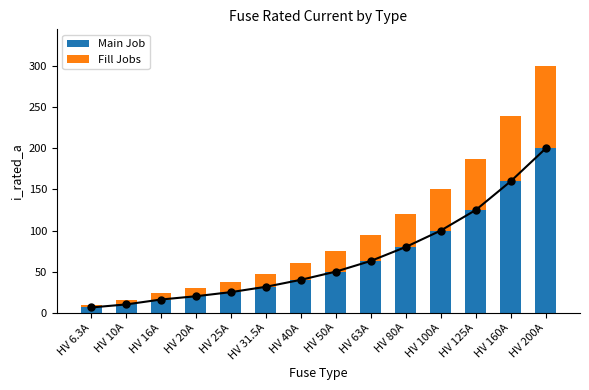

Between HV 40A and HV 160A, which is larger?

HV 160A